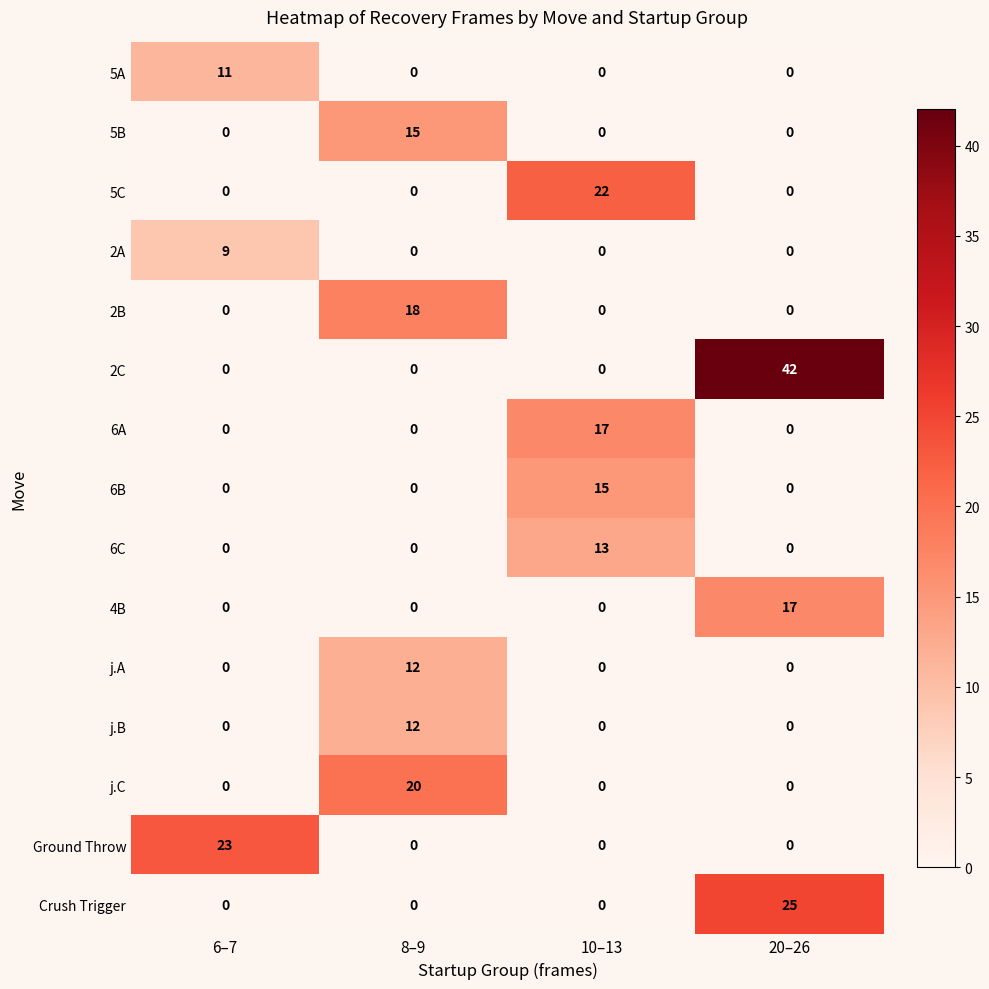

How many categories are shown in the chart?

4